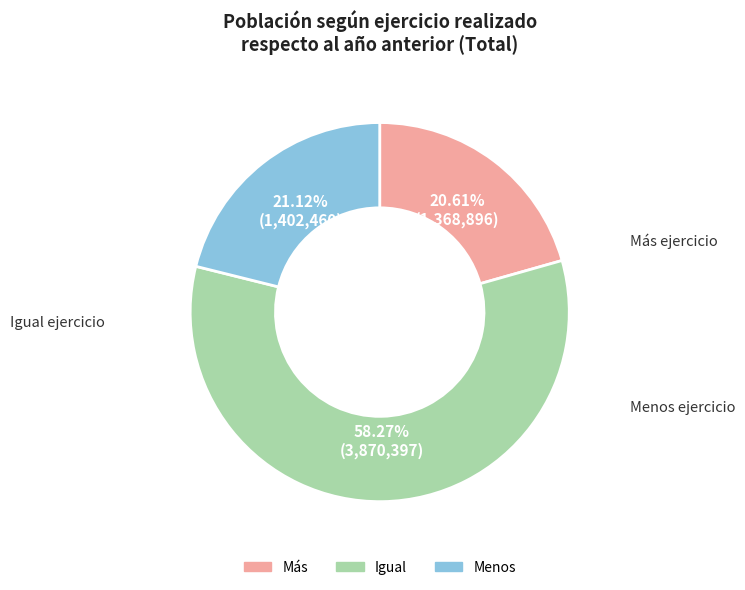

Do Más and Menos together represent more than half of the pie?

No